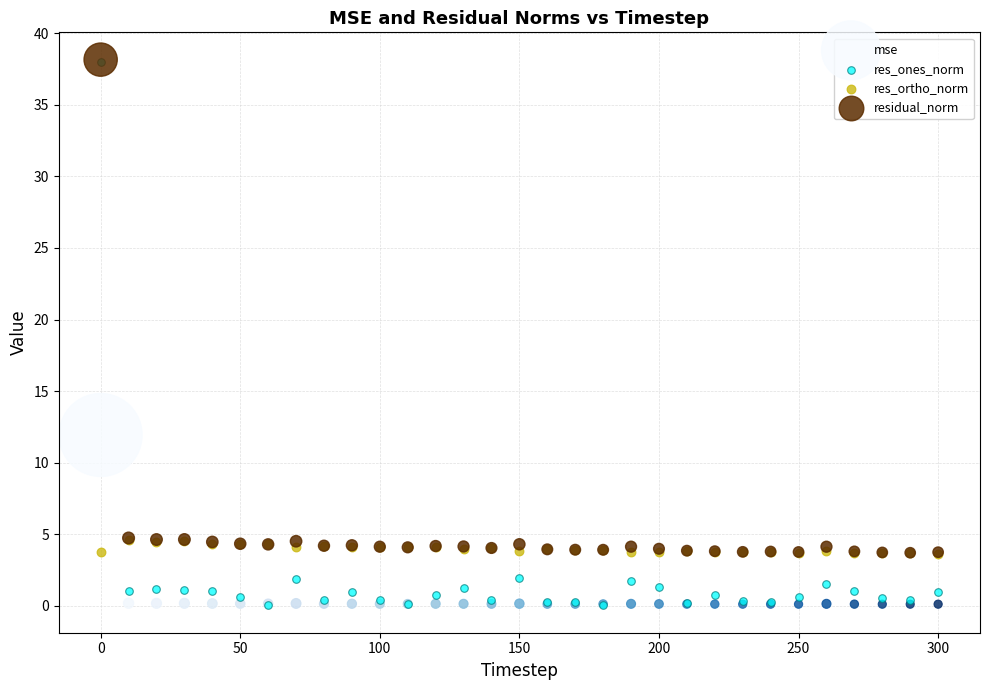

Which series has the largest Y range (max minus min)?

res_ones_norm